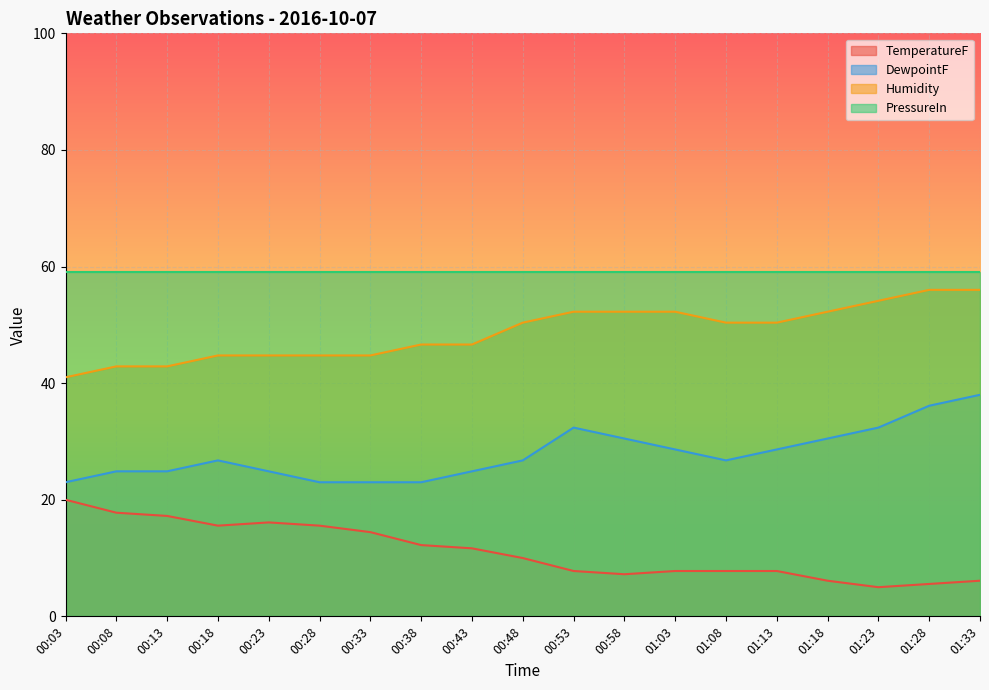

The value of TemperatureF at 00:03 is 20.0. True or false?

True